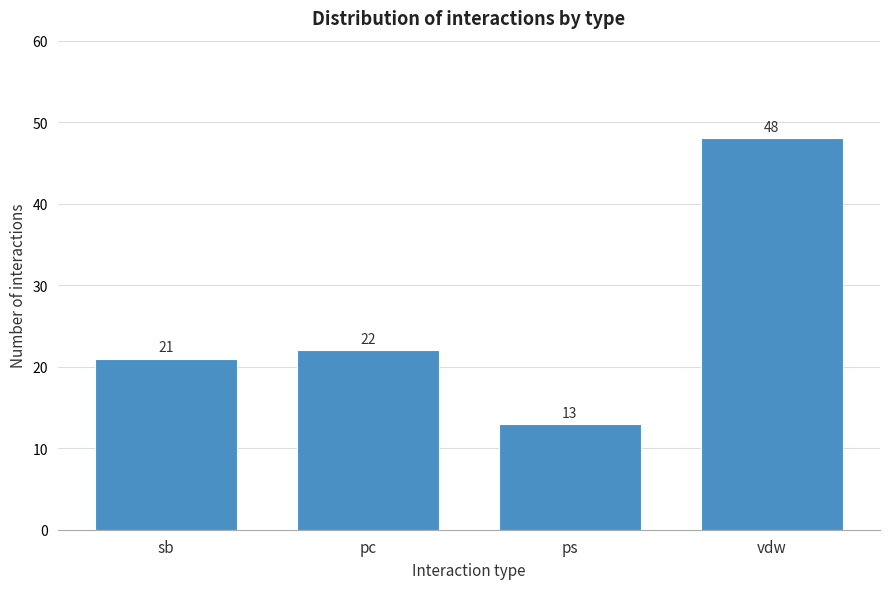

Reading right to left, list all the values displayed in this chart.

vdw=48	ps=13	pc=22	sb=21